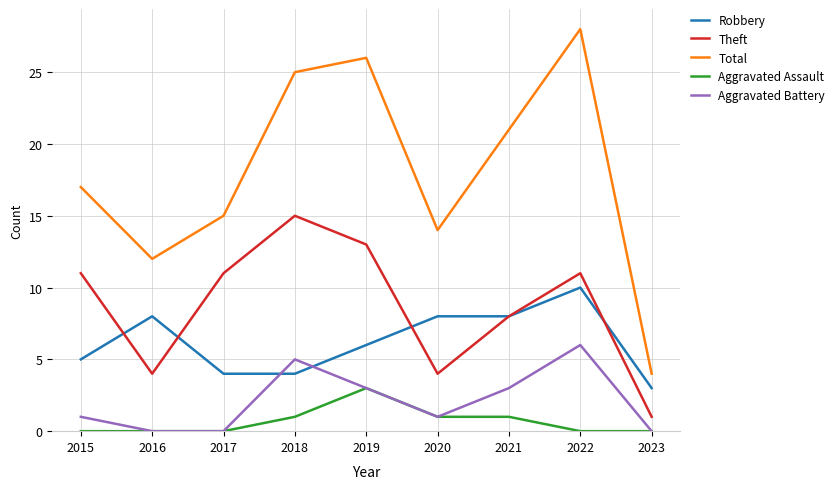

Which category has the highest value across all series?

2022